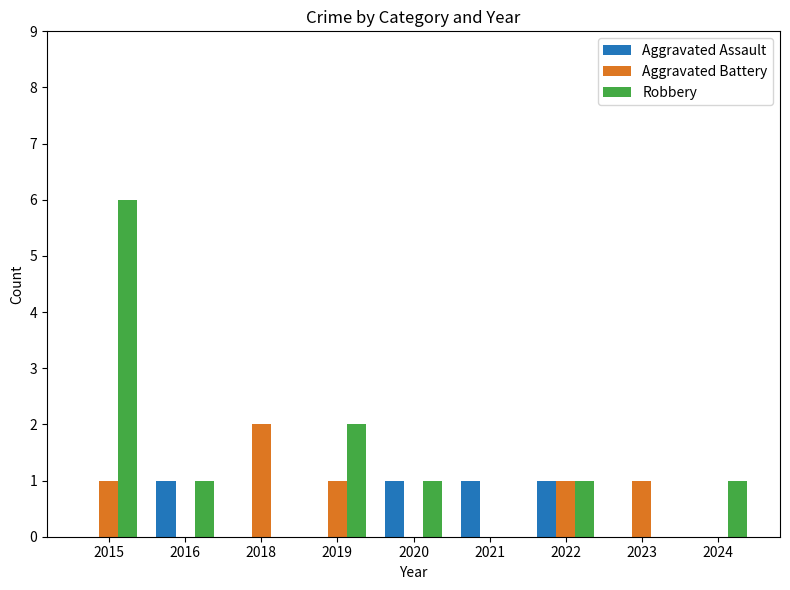

What is the greatest value displayed?

6